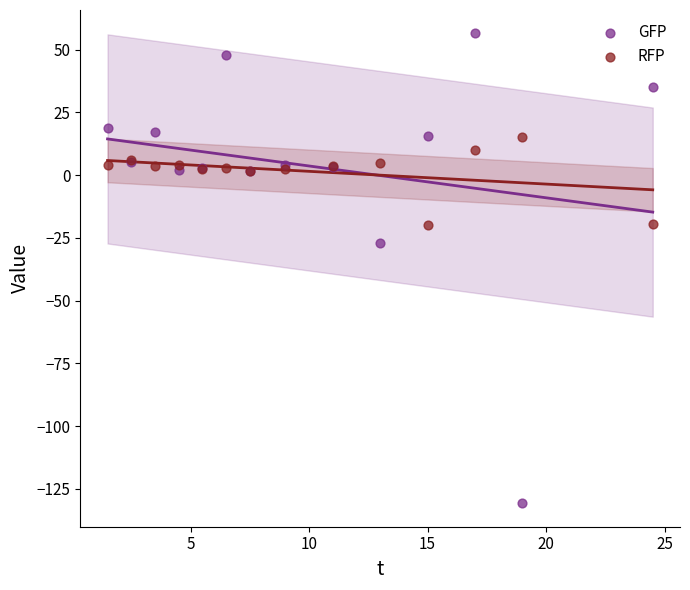

Which series reaches the minimum Y coordinate?

GFP